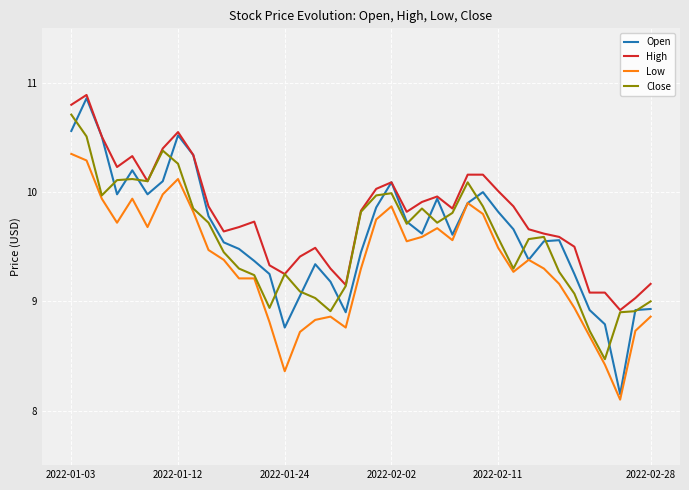

What is the minimum value for Close?

8.5